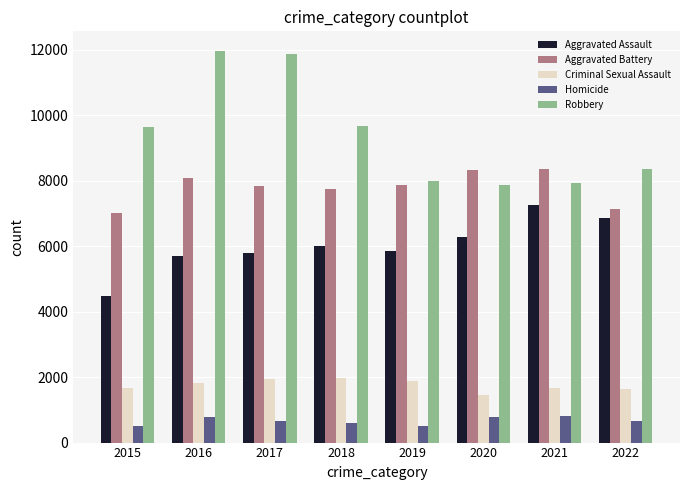

List the series in order of their peak value, lowest first.

Homicide, Criminal Sexual Assault, Aggravated Assault, Aggravated Battery, Robbery